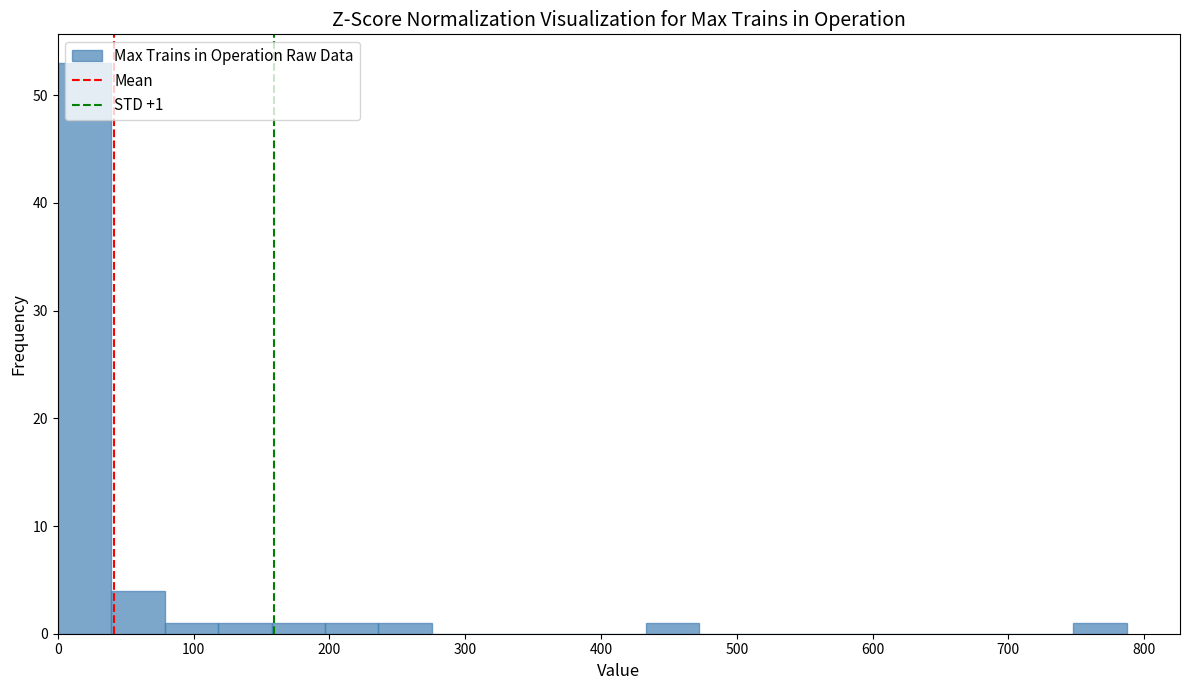

Around what value on the x-axis is the tallest bar? Give the approximate position of its centre, as read against the axis.

20